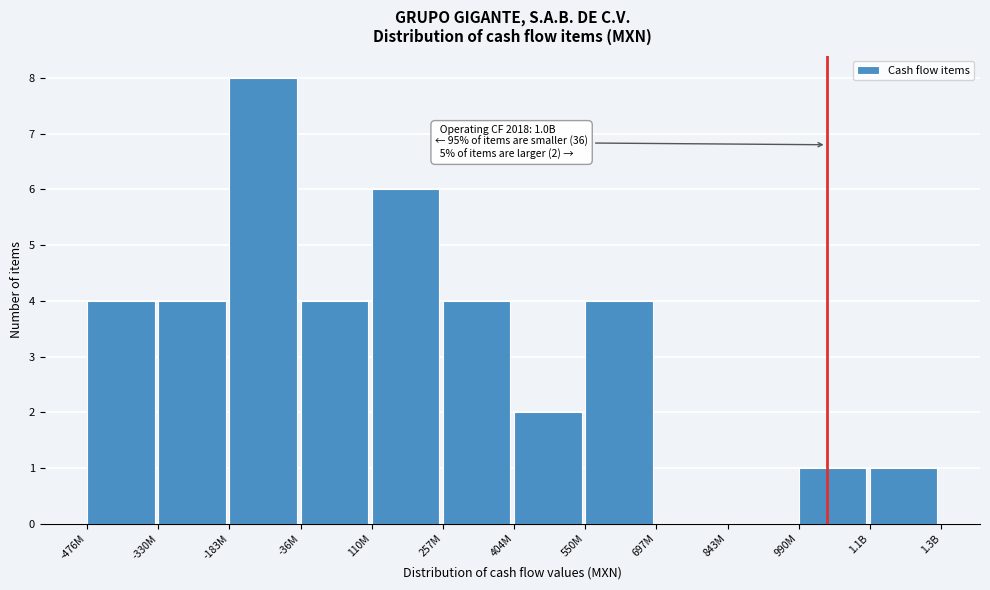

Reading left to right, list all the values displayed in this chart.

-476M=4	-330M=4	-183M=8	-36M=4	110M=6	257M=4	404M=2	550M=4	697M=0	843M=0	990M=1	1.1B=1